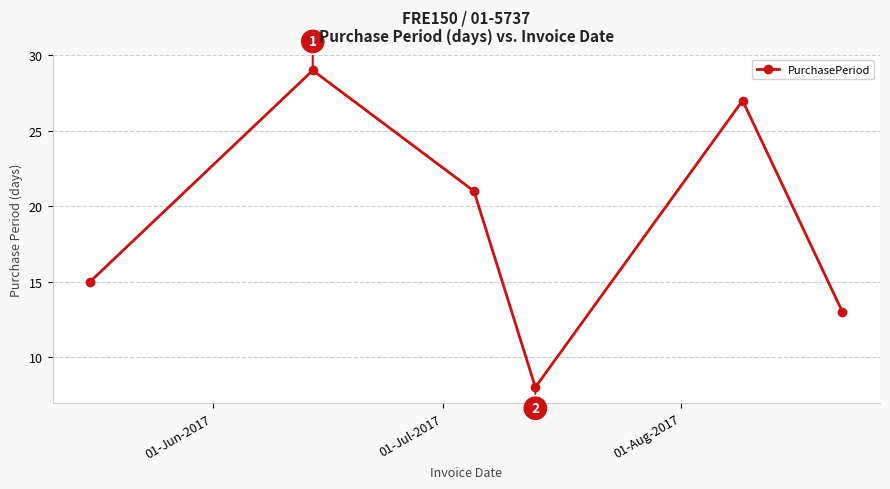

True or false: the data has more than 1 interior local peaks.

True